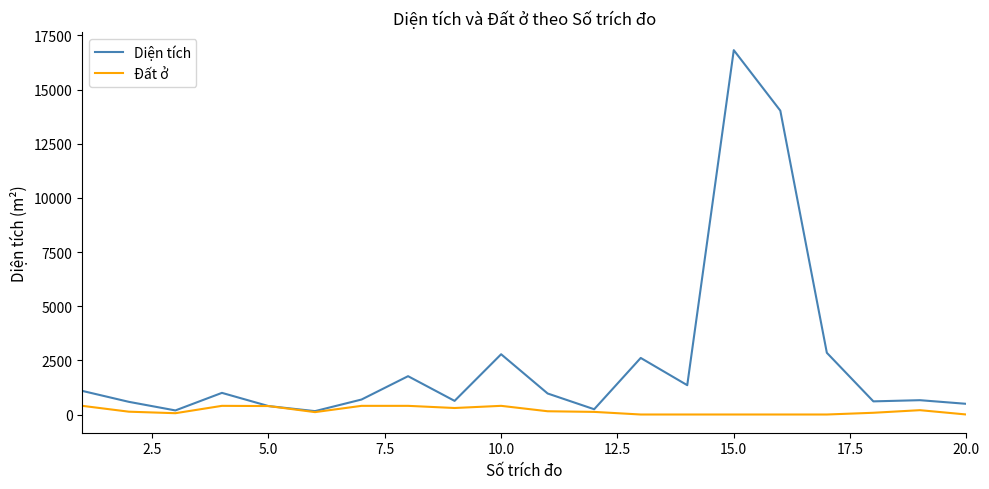

Which series has the largest total across all categories?

Diện tích